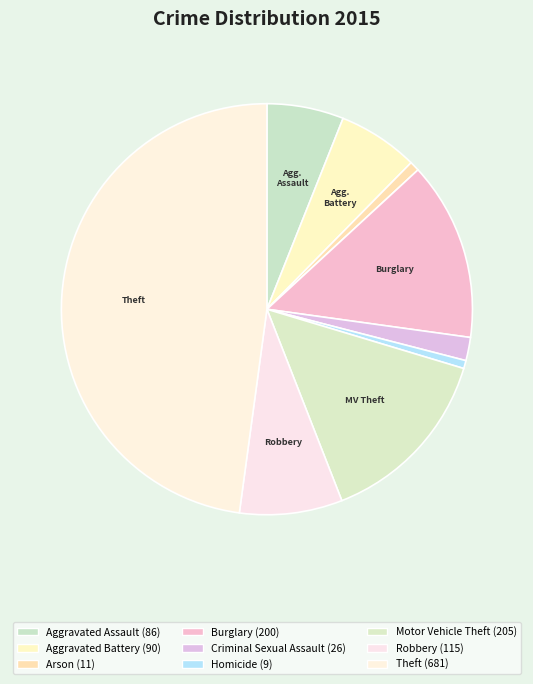

To the nearest percent, what is the average slice percentage?

11%